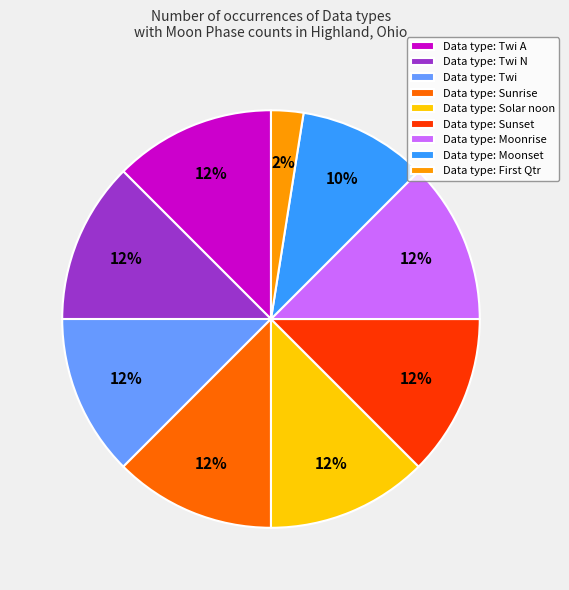

Which category has the smallest portion of the pie?

Data type: First Qtr